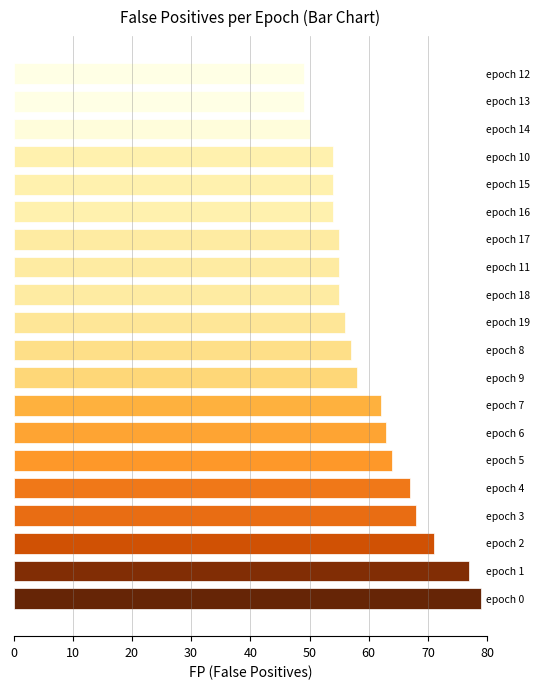

What is the sum of all values?

1197